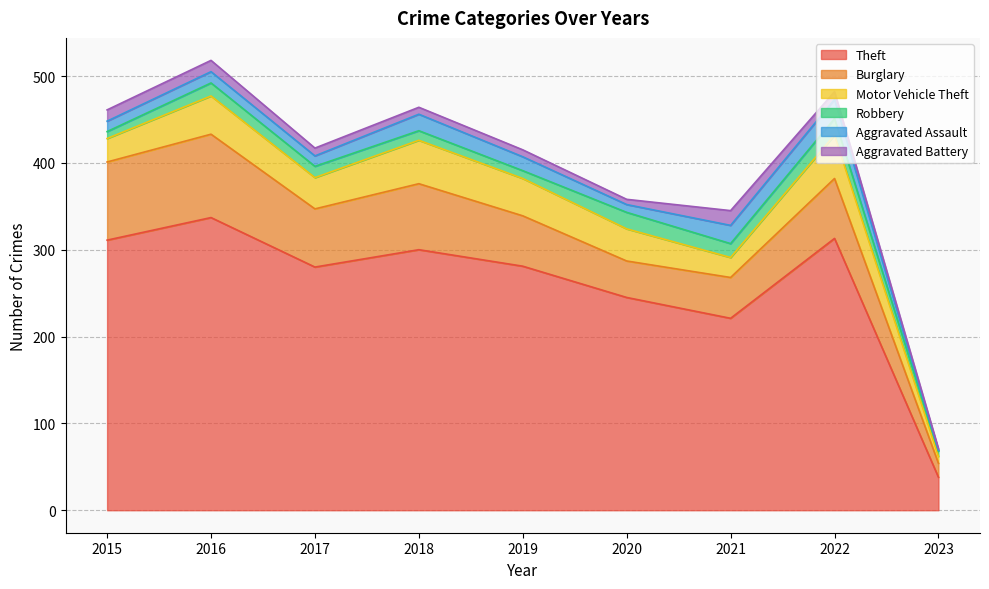

At how many categories does at least one series exceed 142?

8